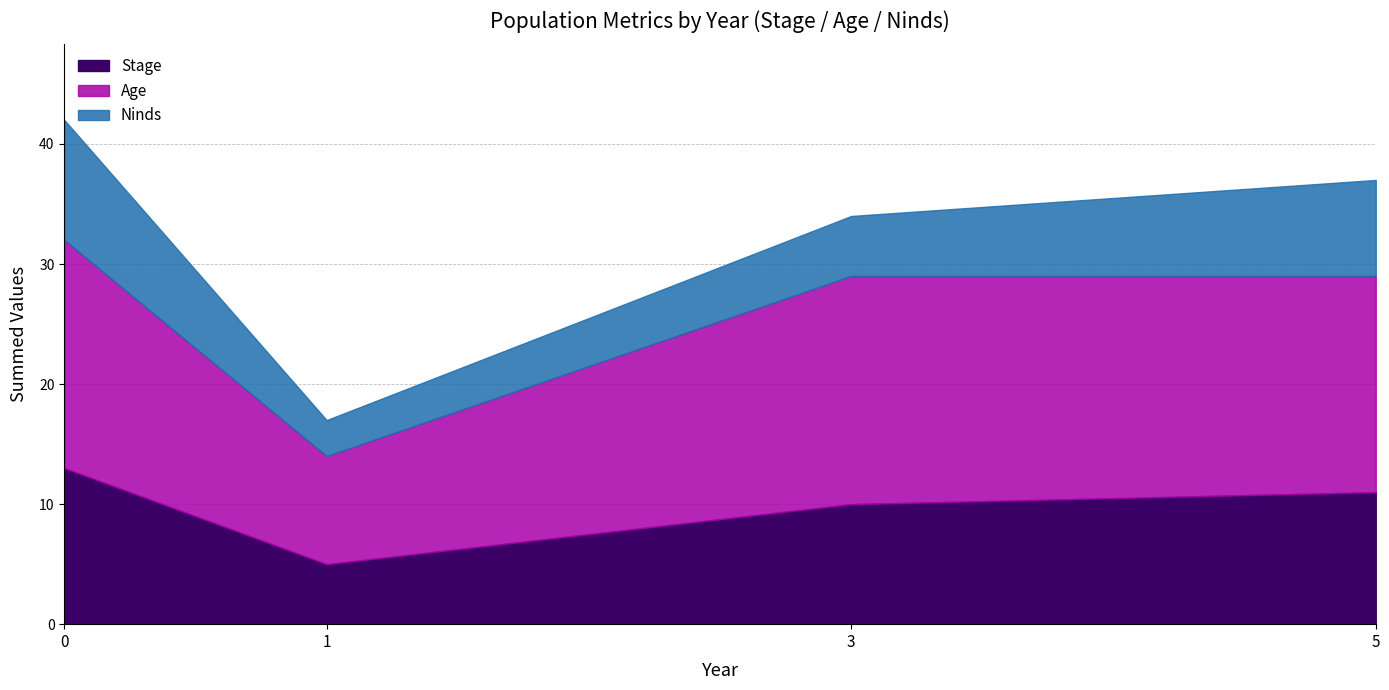

Which series ends up on top after the final intersection of Ninds and Age?

Age